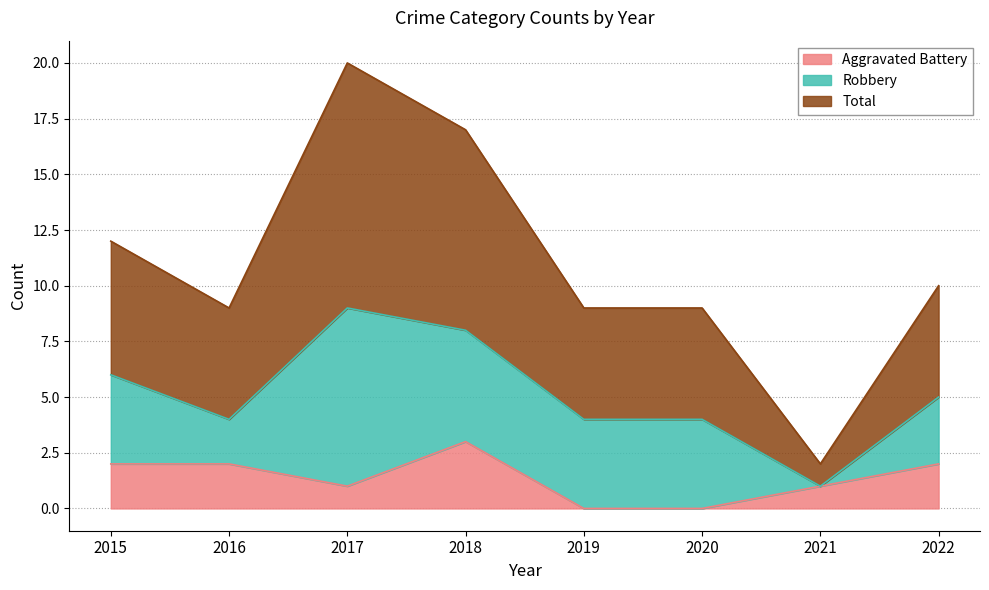

At which label does Aggravated Battery reach its peak?

2018